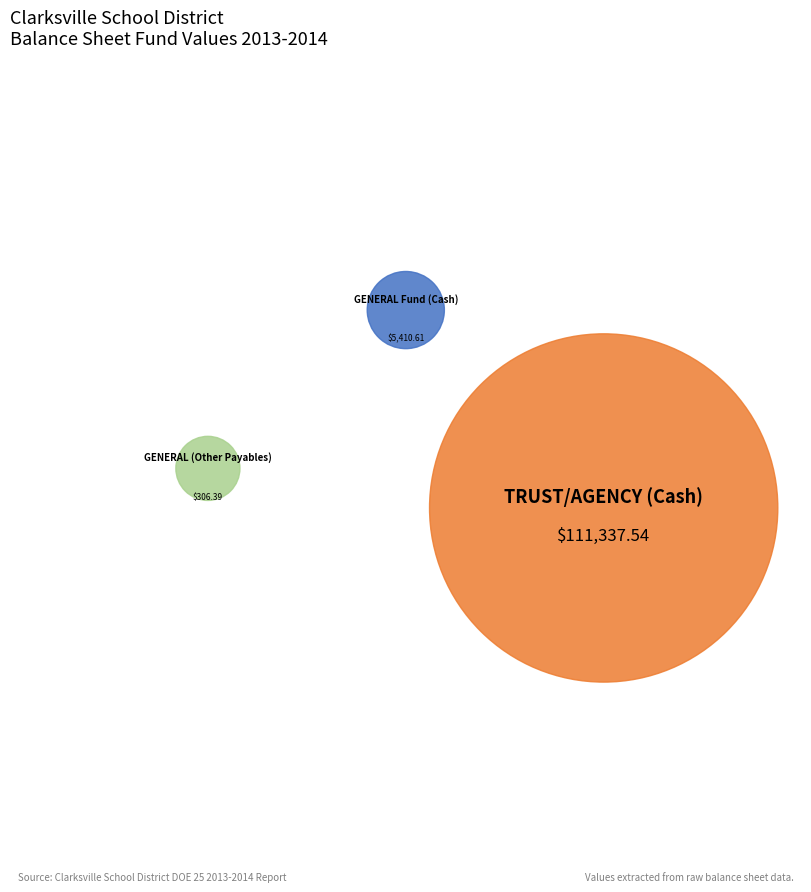

Which category has the biggest portion of the pie?

TRUST/AGENCY (Cash)